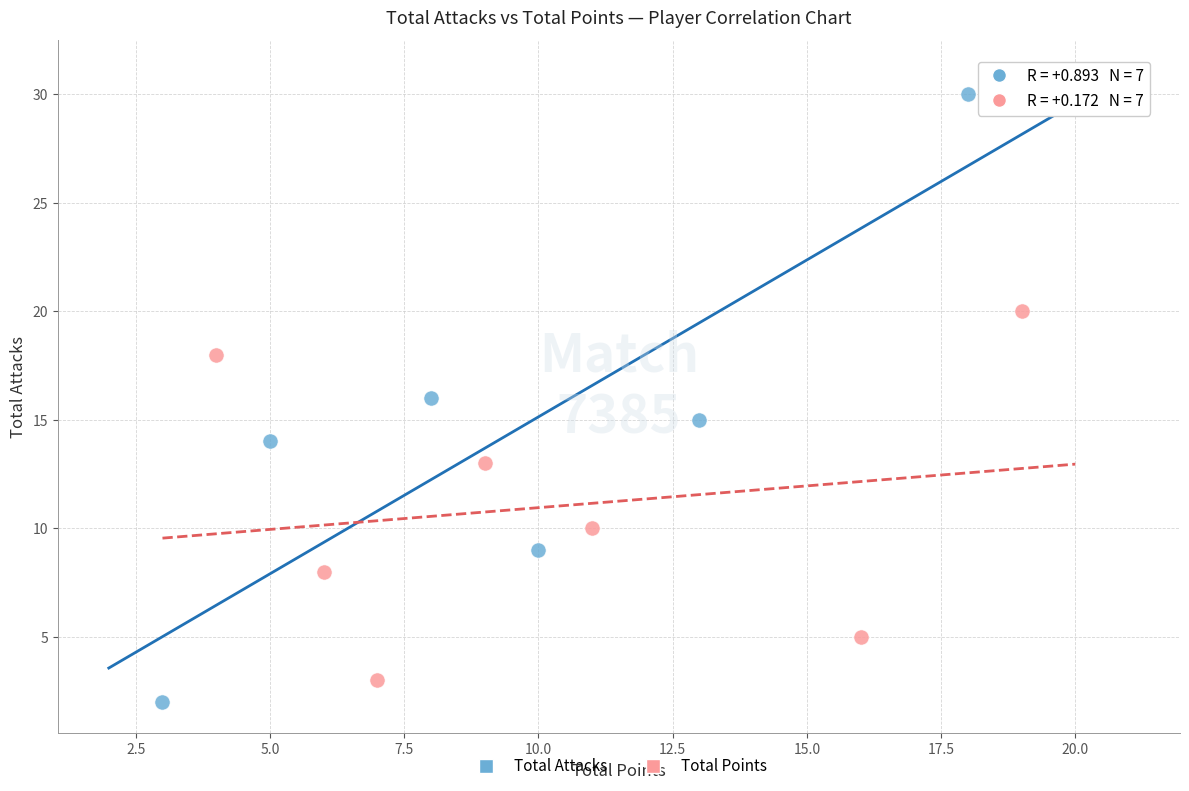

Which series contains the highest Y value?

Total Attacks